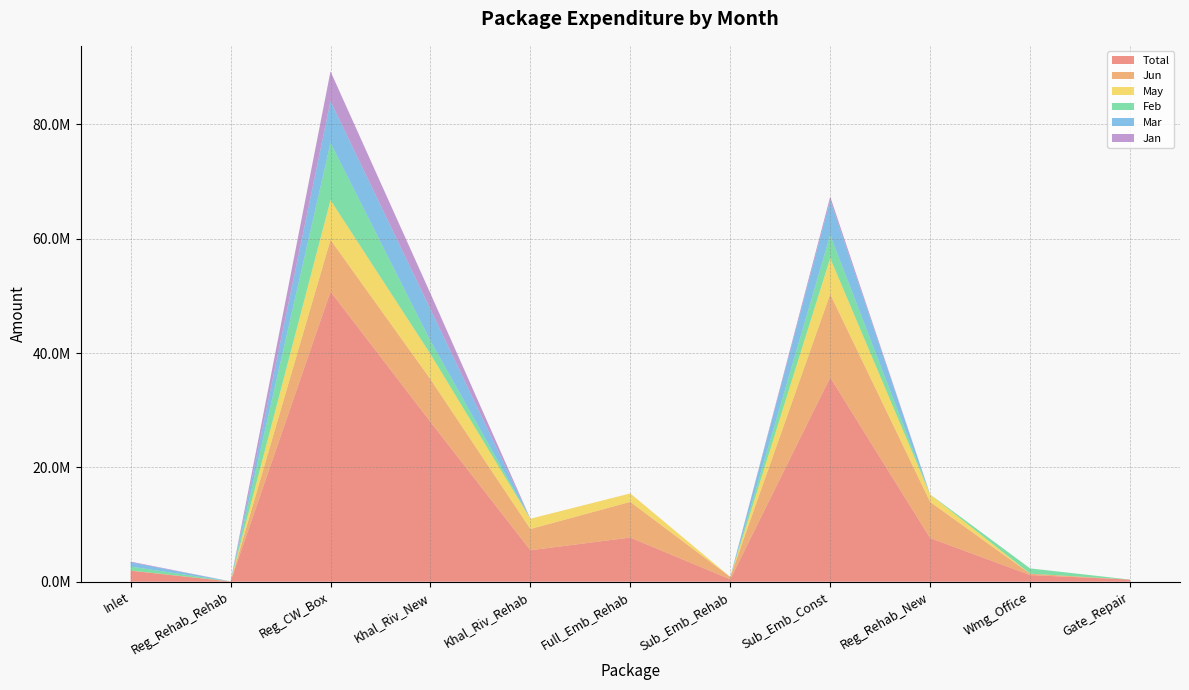

Reading left to right, extract all data points from this chart.

Total: 1922858.1	30896.0	50764290.3	27972424.5	5510611.1	7726051.6	420647.3	35743634.1	7634909.8	1166454.0	370858.0
Jun: 29659.6	30896.0	9067906.4	7467138.0	3713891.1	6249580.6	420647.3	14580667.8	6324248.1	236372.0	0.0
May: 0.0	0.0	6942175.0	4395730.7	1796720.0	1476471.0	0.0	6299916.5	1307607.9	0.0	0.0
Feb: 689062.4	0.0	10012949.9	2300612.5	0.0	0.0	0.0	4033391.2	0.0	930082.0	0.0
Mar: 751299.3	0.0	7293126.5	5542192.2	0.0	0.0	0.0	6090823.2	3053.8	0.0	0.0
Jan: 128828.7	0.0	5218881.6	2765326.2	0.0	0.0	0.0	616282.5	0.0	0.0	0.0